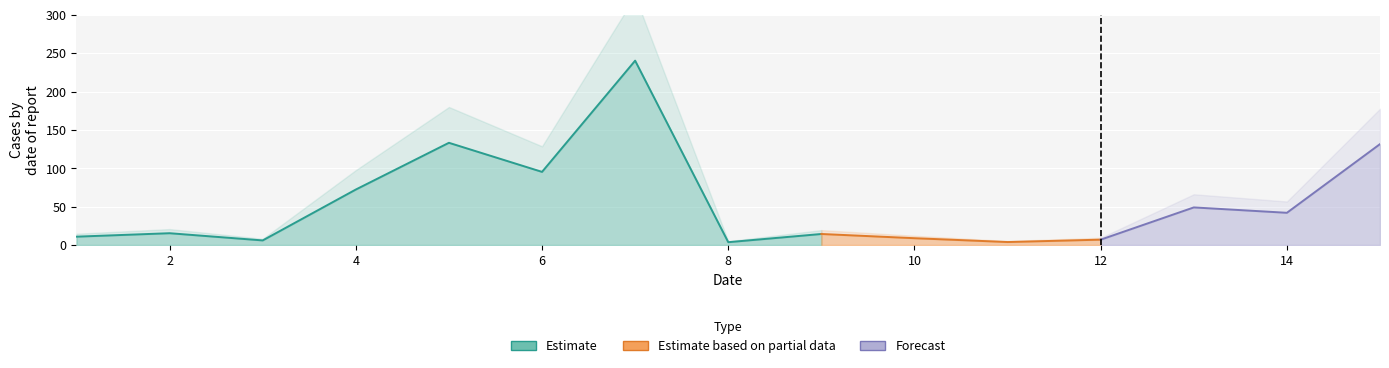

List the labels in order of value, smallest first.

8, 11, 3, 12, 10, 1, 9, 2, 14, 13, 4, 6, 15, 5, 7